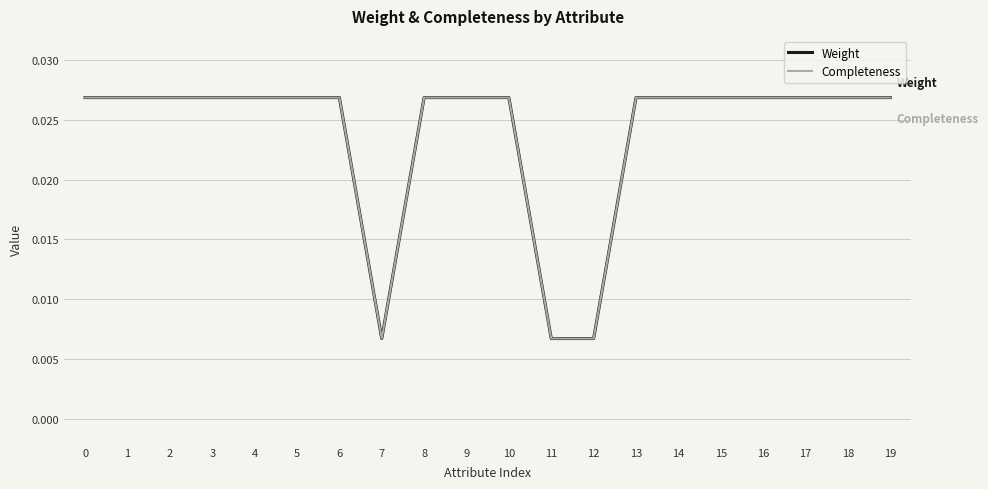

At which label is Completeness closest to 0?

7